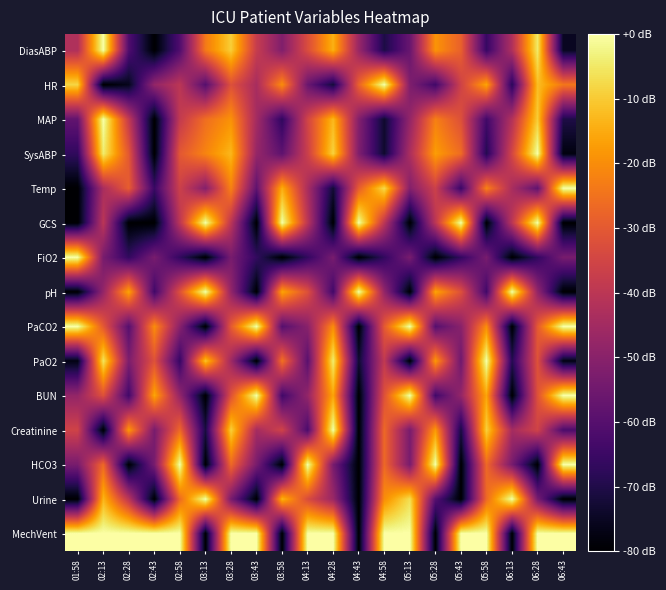

Which series has the largest total across all categories?

MechVent